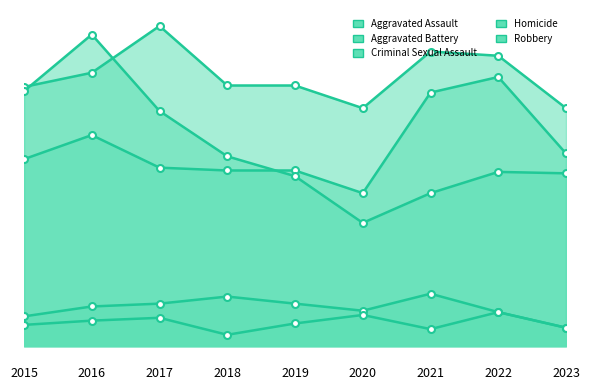

The Aggravated Assault series shows 39 at 2017. True or false?

False